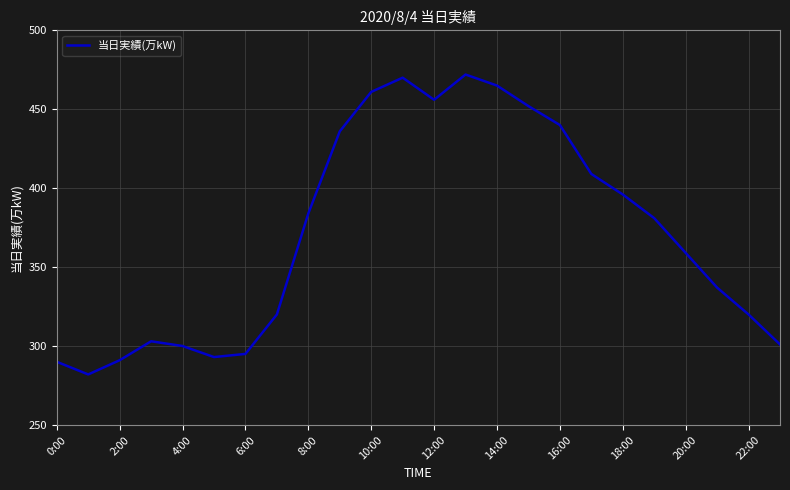

What is the sum of all values?

8913